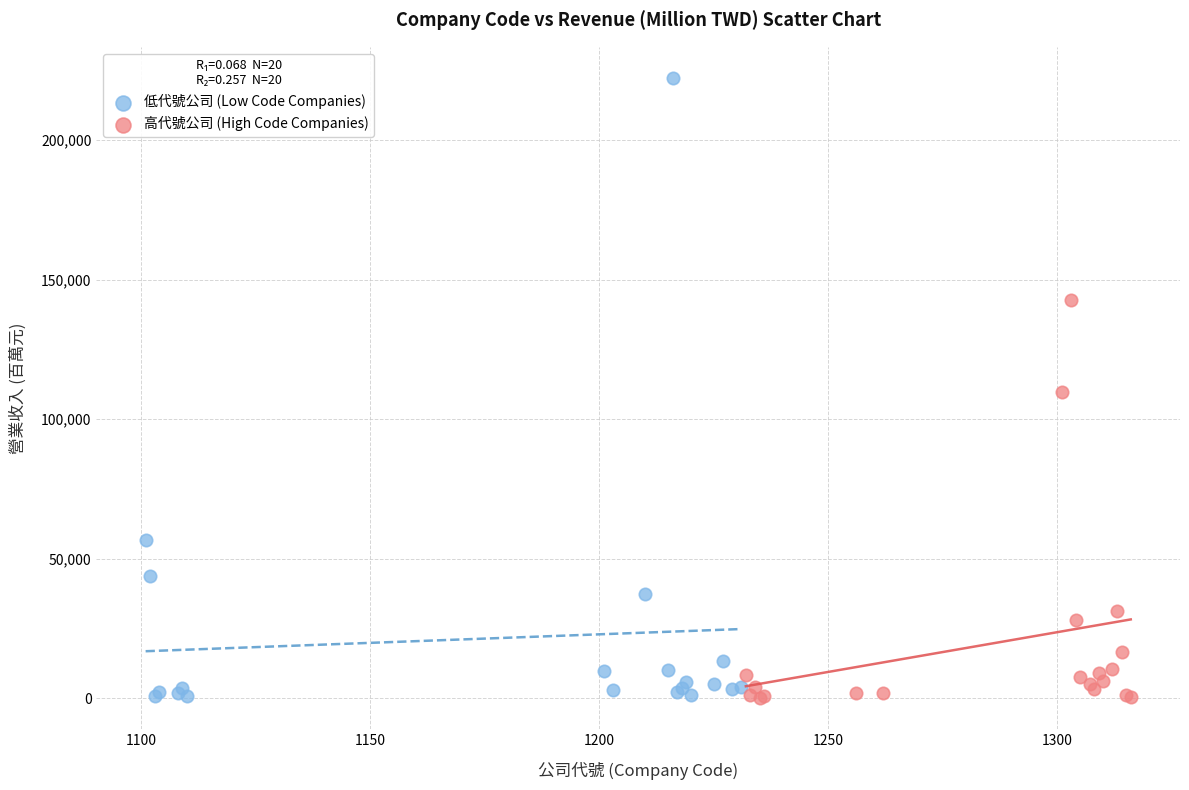

Which series contains the highest Y value?

低代號公司 (Low Code Companies)